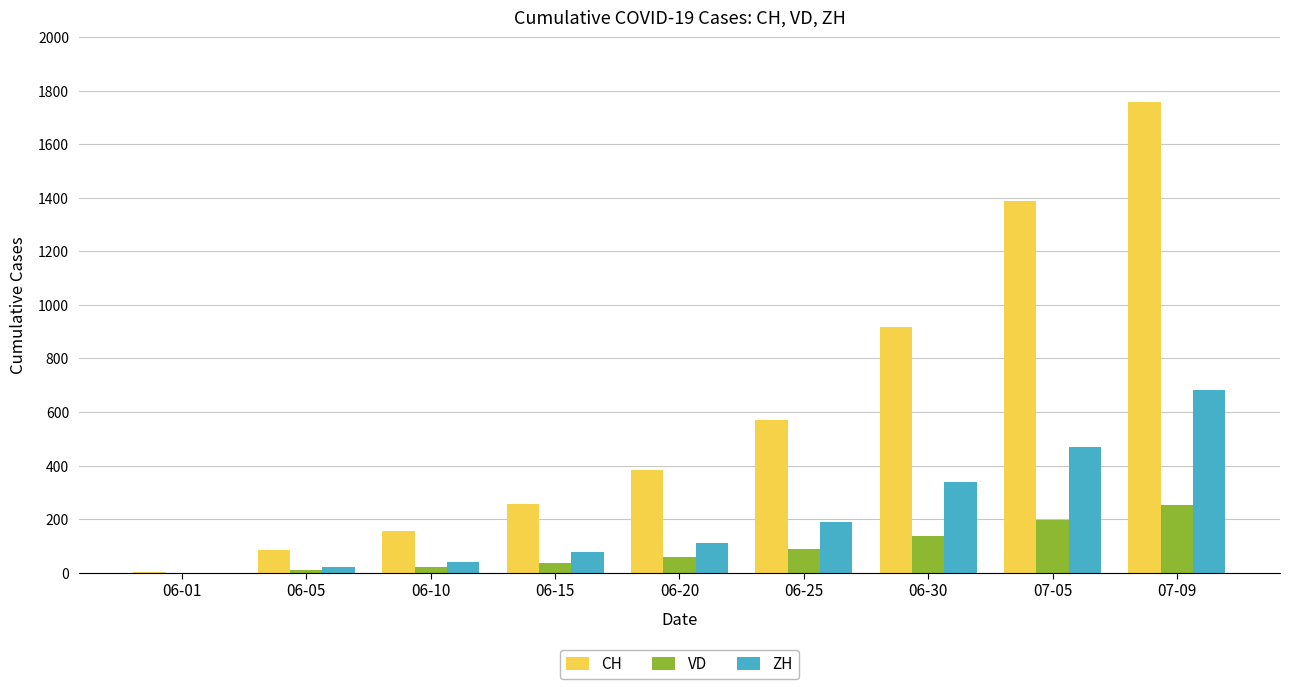

Reading right to left, what are all the values shown in this chart?

CH: 1758	1388	919	572	385	258	154	84	3
VD: 252	195	138	89	58	35	19	11	0
ZH: 683	469	338	190	111	75	38	19	0